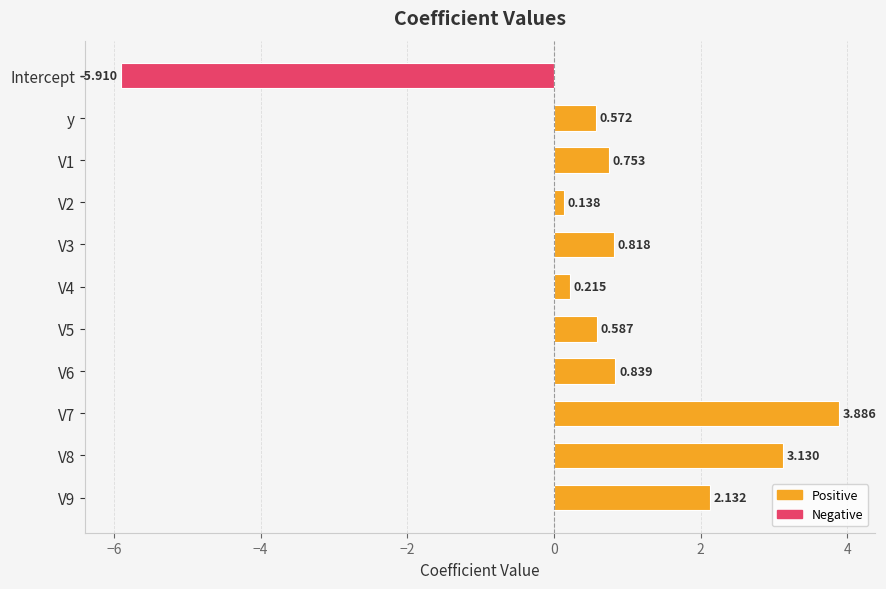

List the labels in order of value, smallest first.

Intercept, V2, V4, y, V5, V1, V3, V6, V9, V8, V7